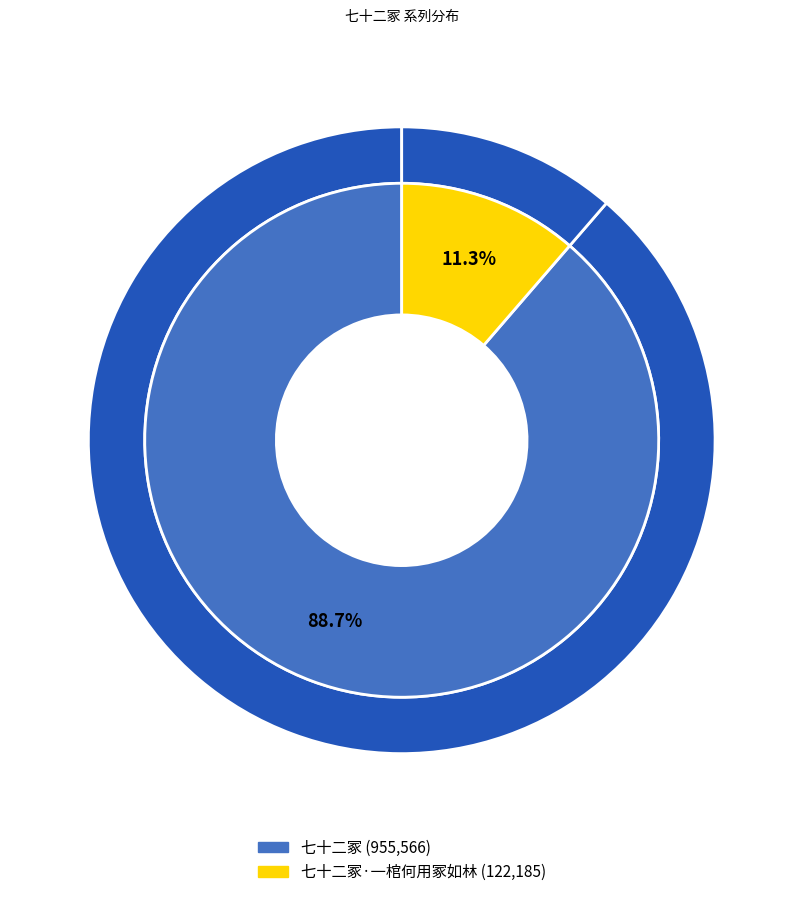

What is the ratio of the value at 七十二冢 to the value at 七十二冢·一棺何用冢如林?

7.8